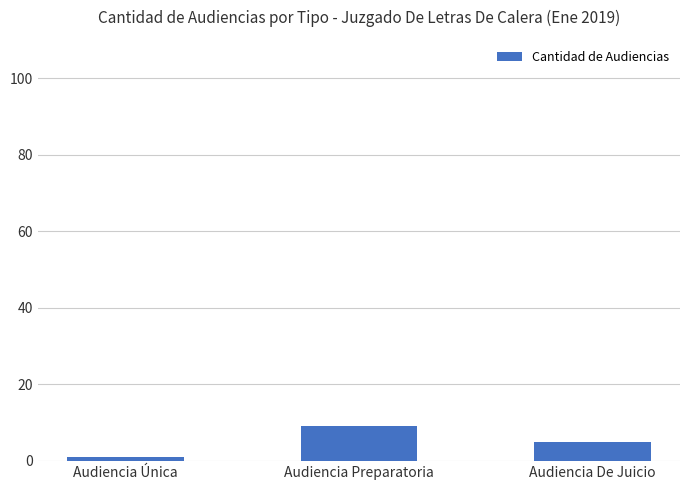

What is the greatest value displayed?

9